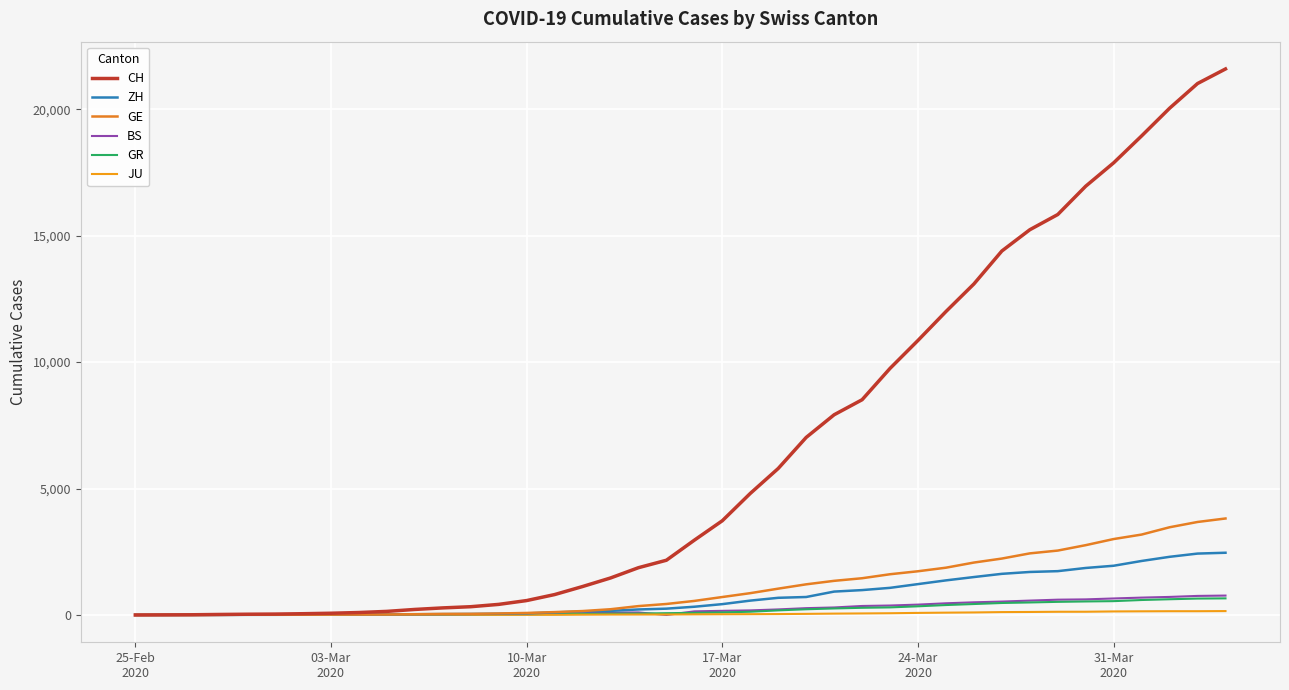

True or false: GR and CH intersect in this chart.

False